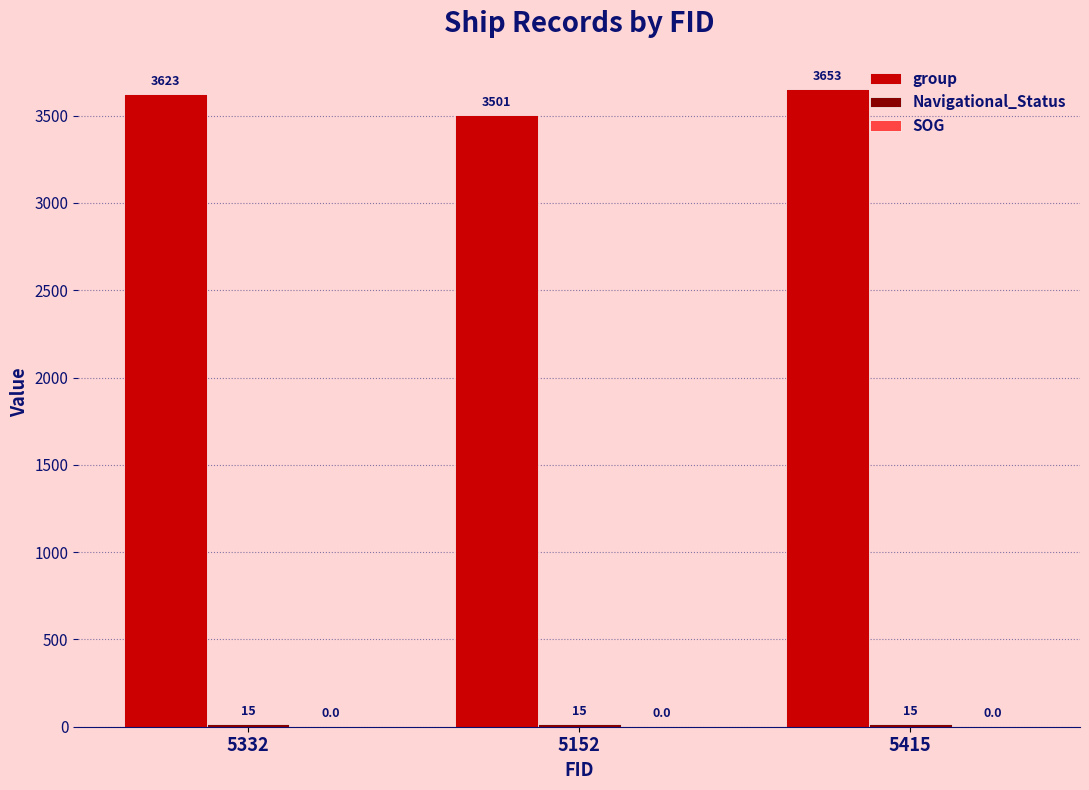

At which category does the chart reach its peak across all series?

5415